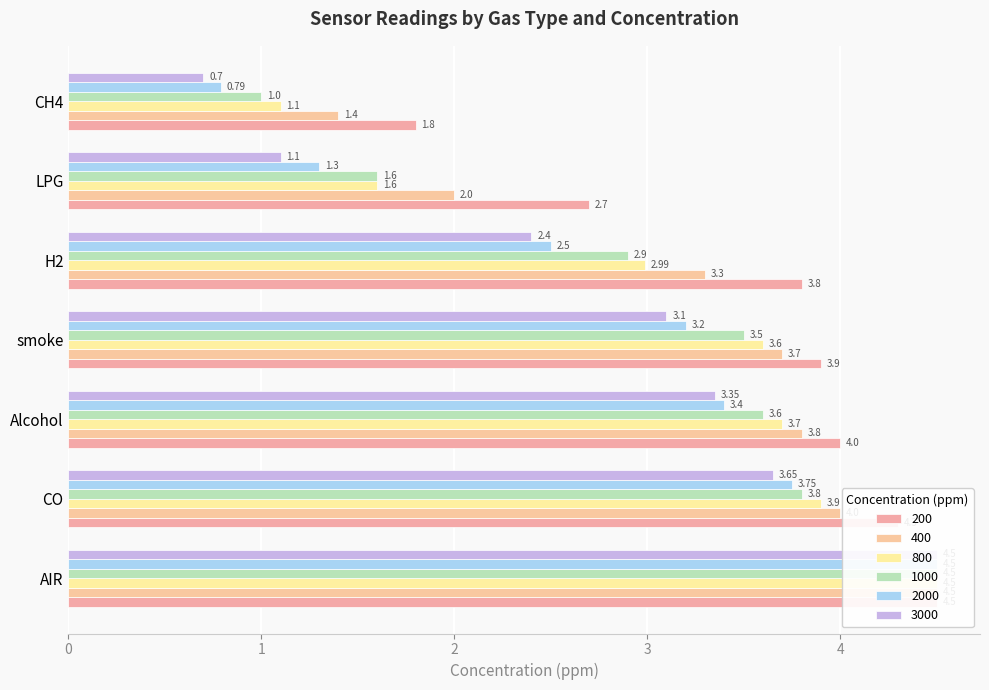

Which series has the largest total across all categories?

200